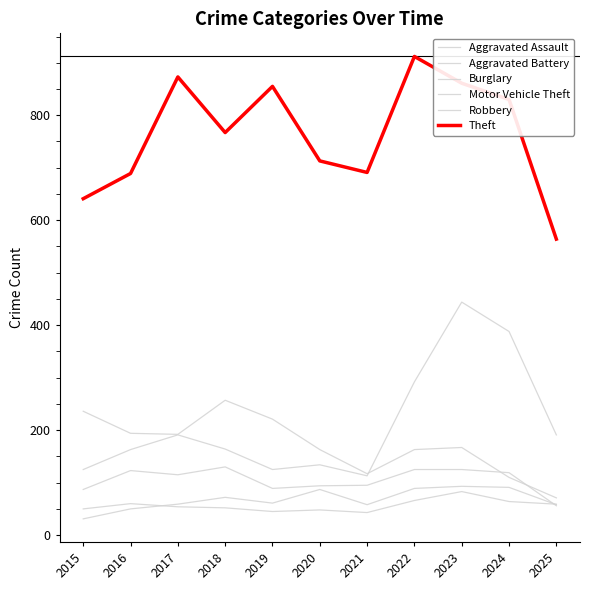

Between 2016 and 2024, which series saw the biggest shift?

Motor Vehicle Theft